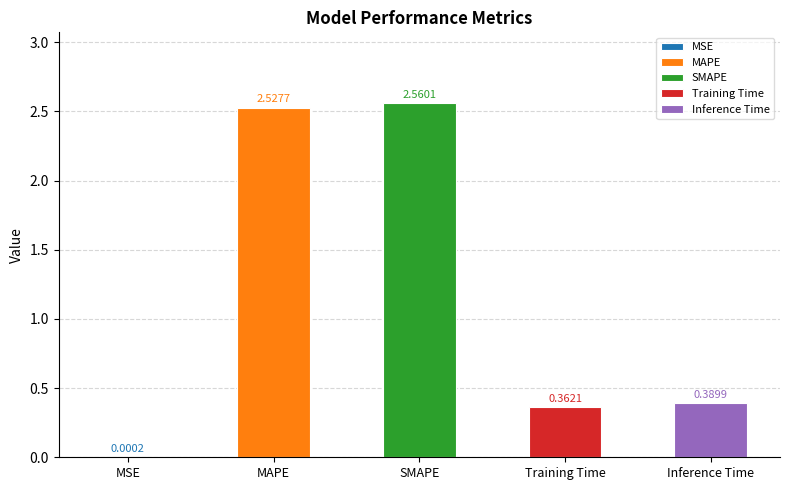

At which label is the value closest to 1?

Inference Time